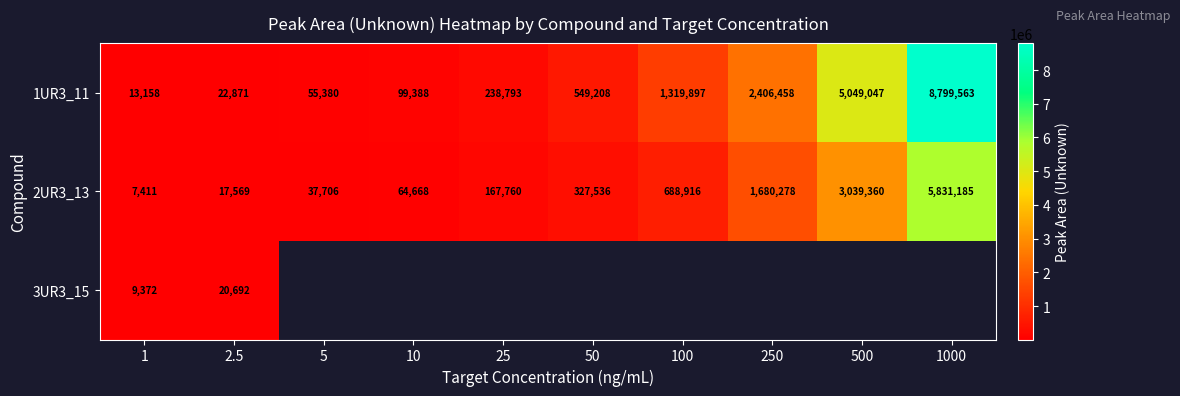

Which has a higher value, 100 or 10?

100